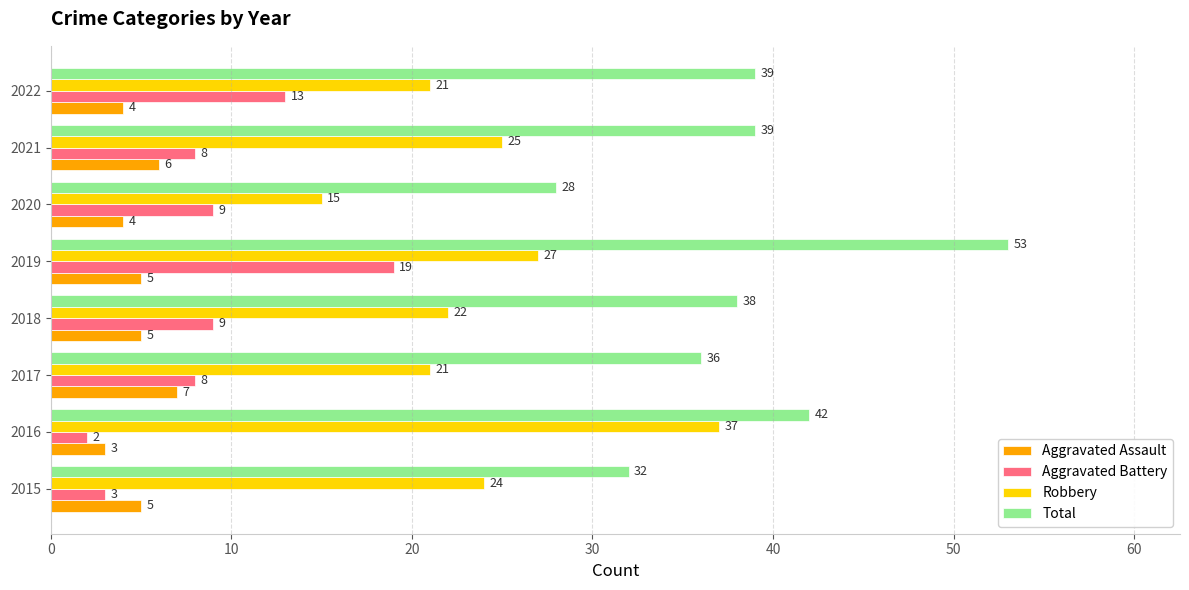

The value of Total at 2021 is 53. True or false?

False